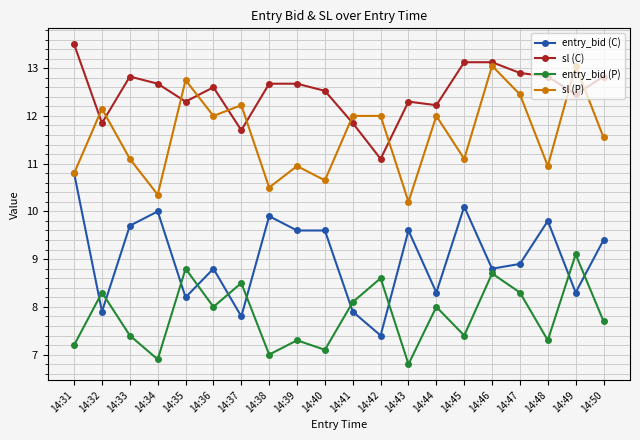

Which series has the largest total across all categories?

sl (C)